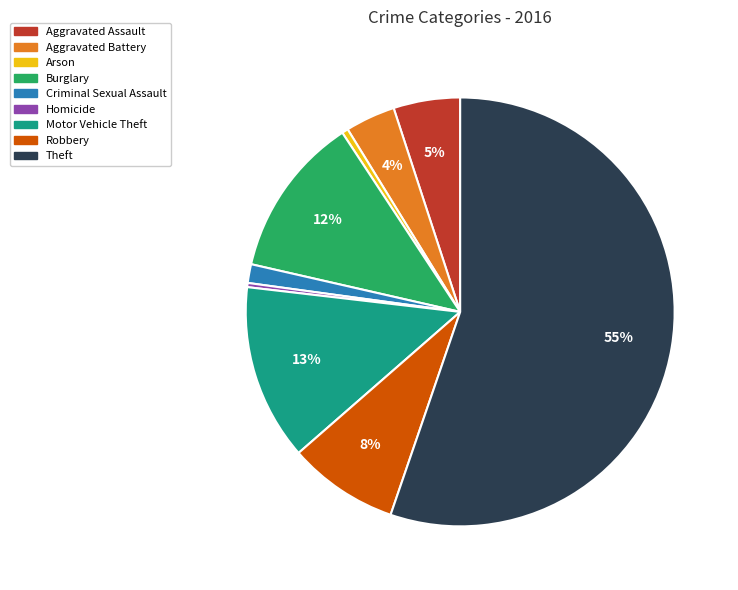

How many slices are in this pie chart?

9